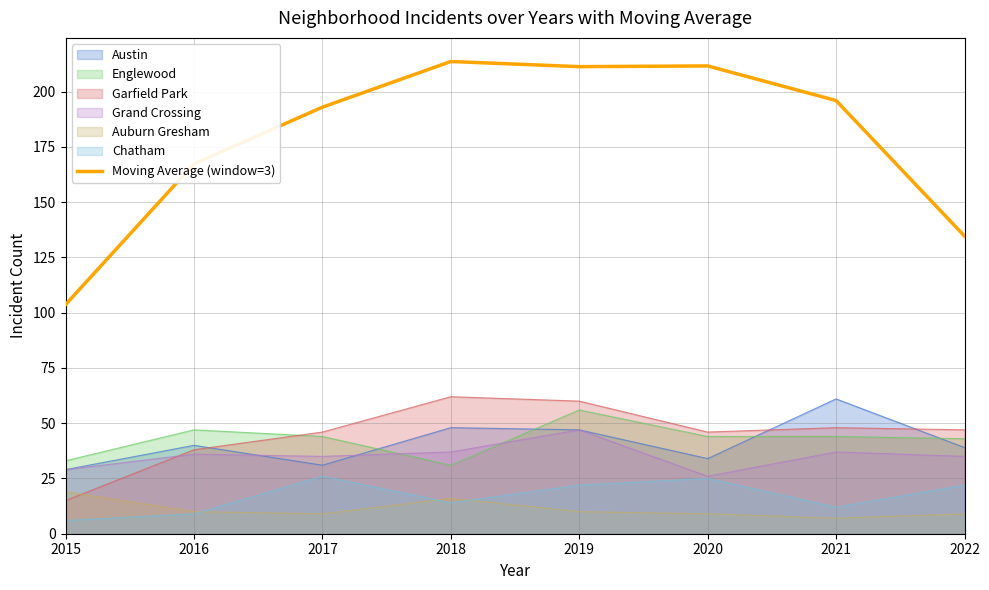

What is the sum of the values at 2018 and 2020?

425.3